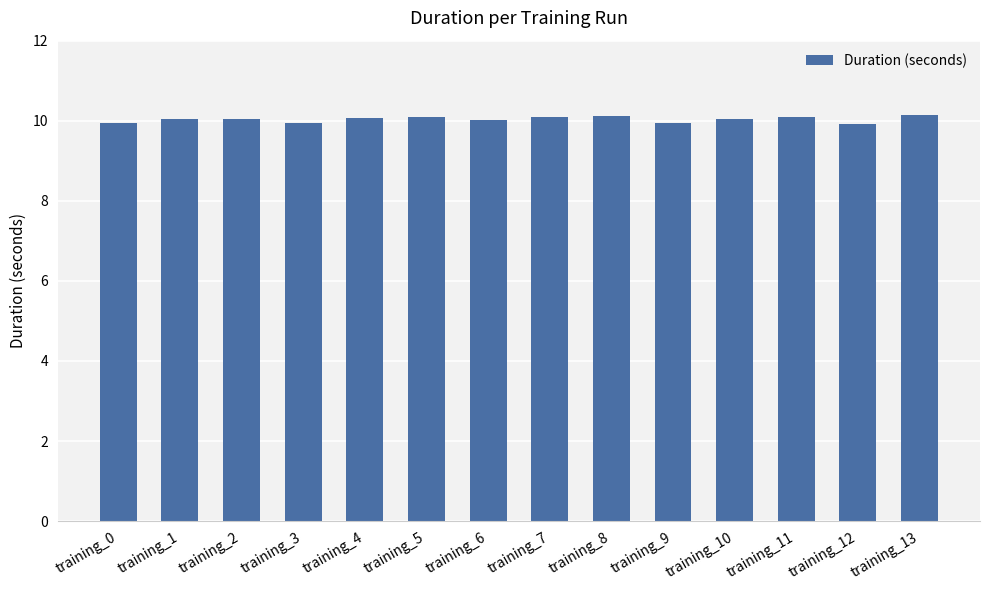

What is the smallest value displayed?

9.9